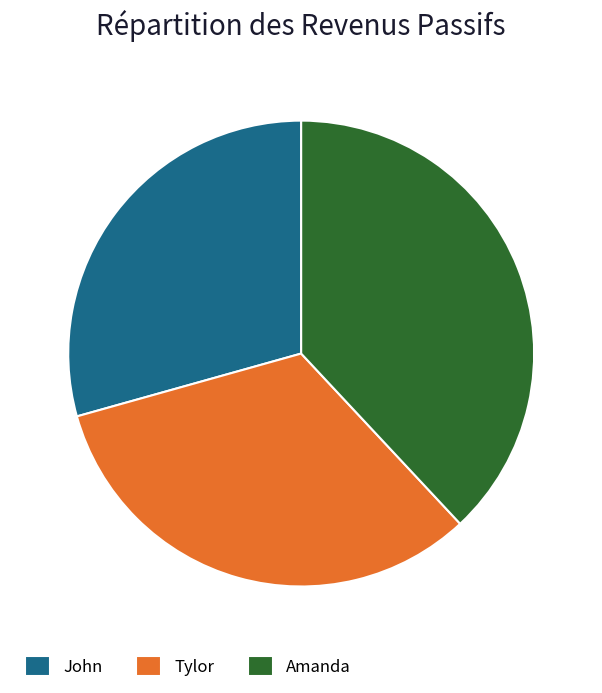

Is the sum of Tylor and Amanda greater than half?

Yes